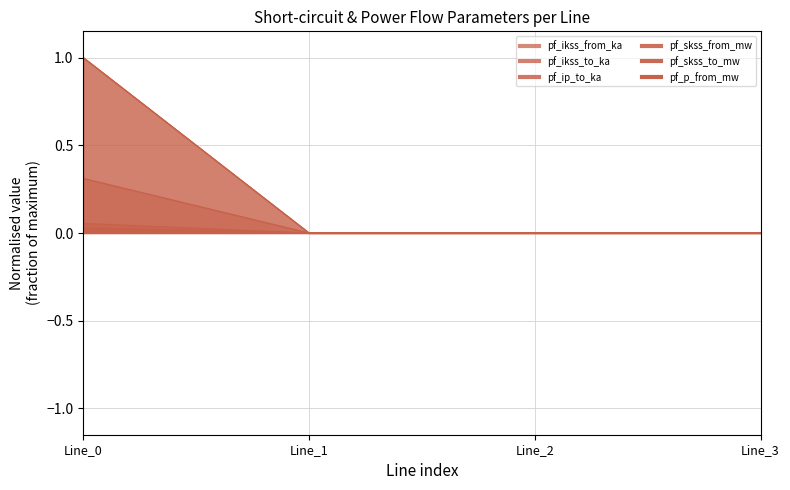

Reading left to right, transcribe all the data shown in this chart.

pf_ikss_from_ka: Line_0=0.0	Line_1=0.0	Line_2=0.0	Line_3=0.0
pf_ikss_to_ka: Line_0=0.0	Line_1=0.0	Line_2=0.0	Line_3=0.0
pf_ip_to_ka: Line_0=0.1	Line_1=0.0	Line_2=0.0	Line_3=0.0
pf_skss_from_mw: Line_0=1.0	Line_1=0.0	Line_2=0.0	Line_3=0.0
pf_skss_to_mw: Line_0=1.0	Line_1=0.0	Line_2=0.0	Line_3=0.0
pf_p_from_mw: Line_0=0.3	Line_1=0.0	Line_2=0.0	Line_3=0.0